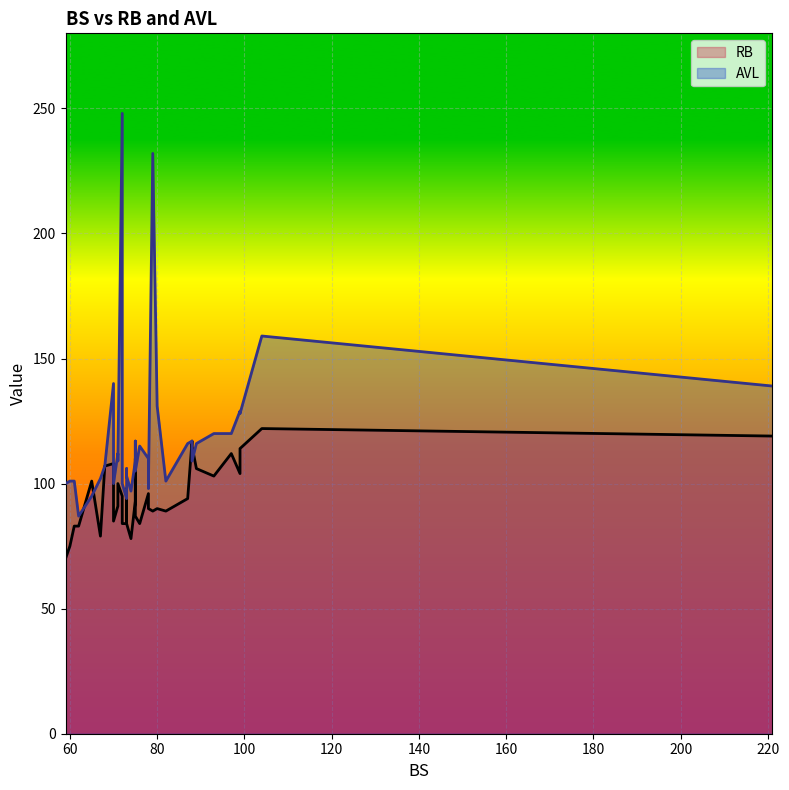

Rank the categories by RB value from lowest to highest.

35, 31, 20, 27, 32, 33, 16, 19, 24, 34, 28, 29, 6, 30, 15, 23, 10, 0, 5, 14, 11, 7, 17, 12, 21, 37, 2, 26, 18, 25, 22, 8, 9, 4, 13, 3, 36, 1